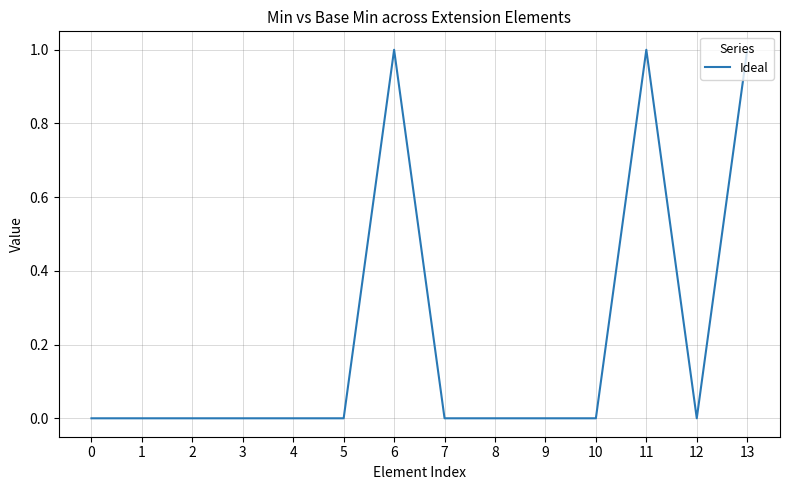

Between 3 and 13, which is larger?

13